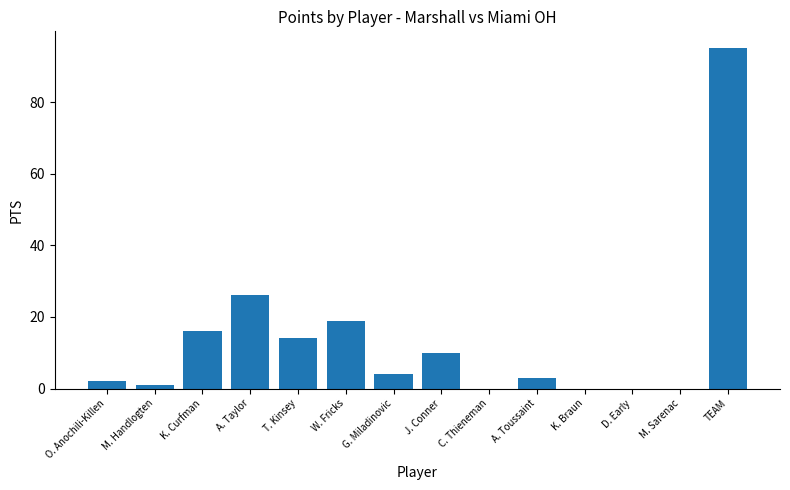

What is the greatest value displayed?

95